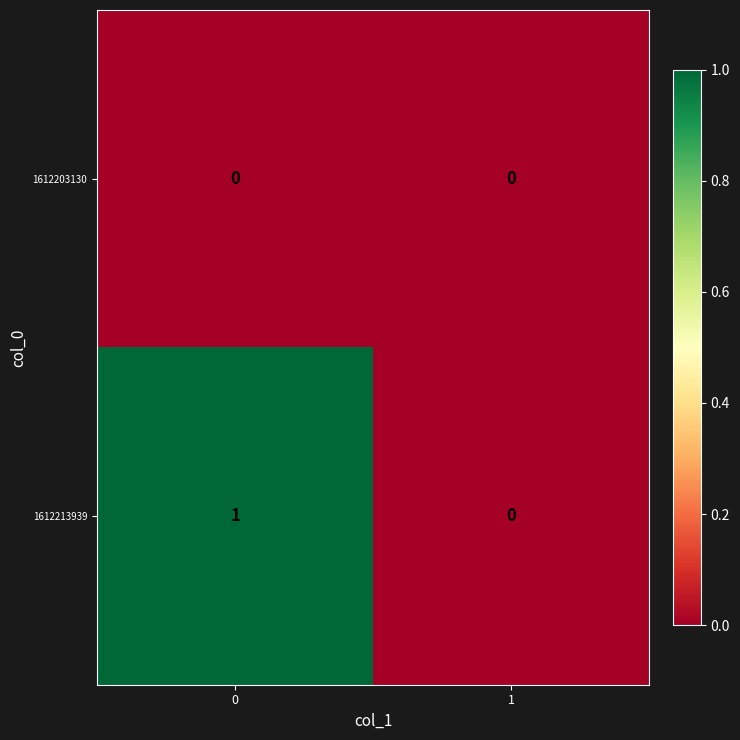

Reading left to right, what are all the values shown in this chart?

1612203130: 0	0
1612213939: 1	0